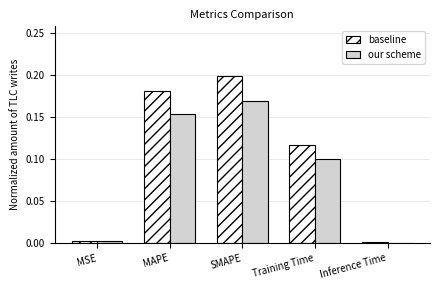

Between MAPE and Training Time, which series saw the biggest shift?

baseline